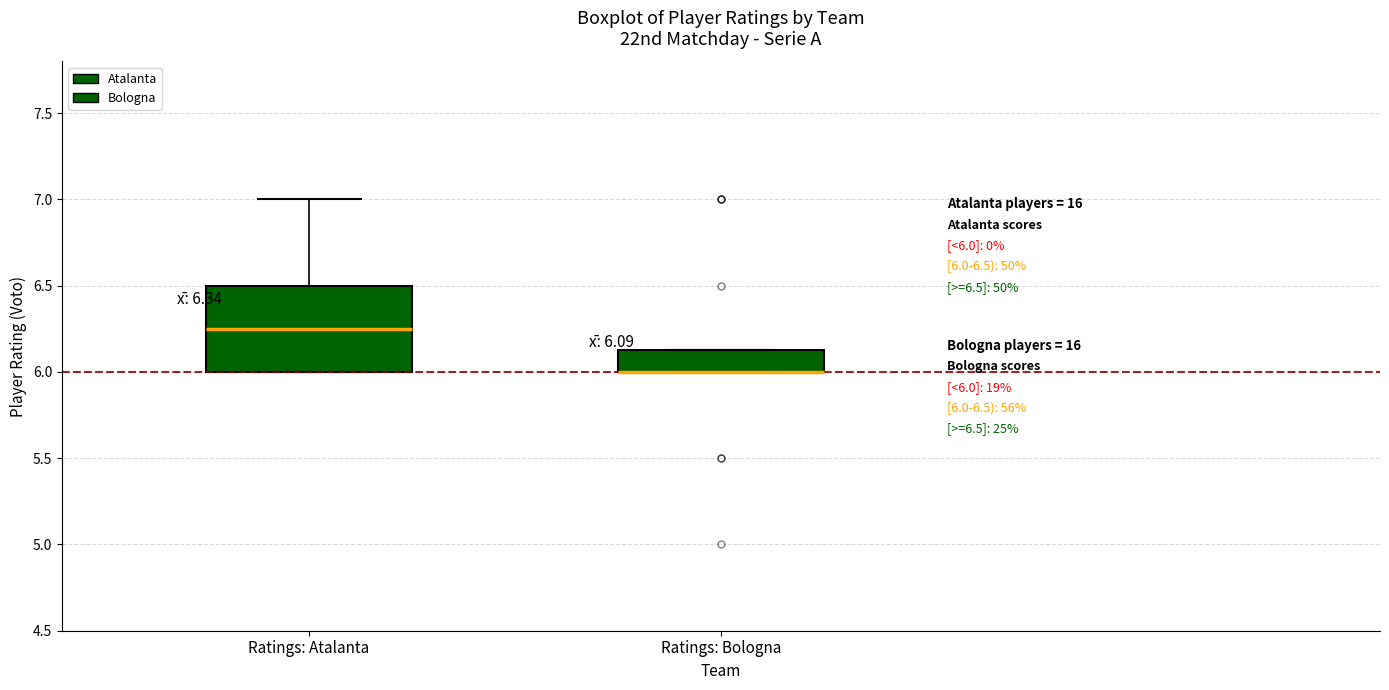

Which box is the tallest, from its lower edge to its upper edge?

Ratings: Atalanta